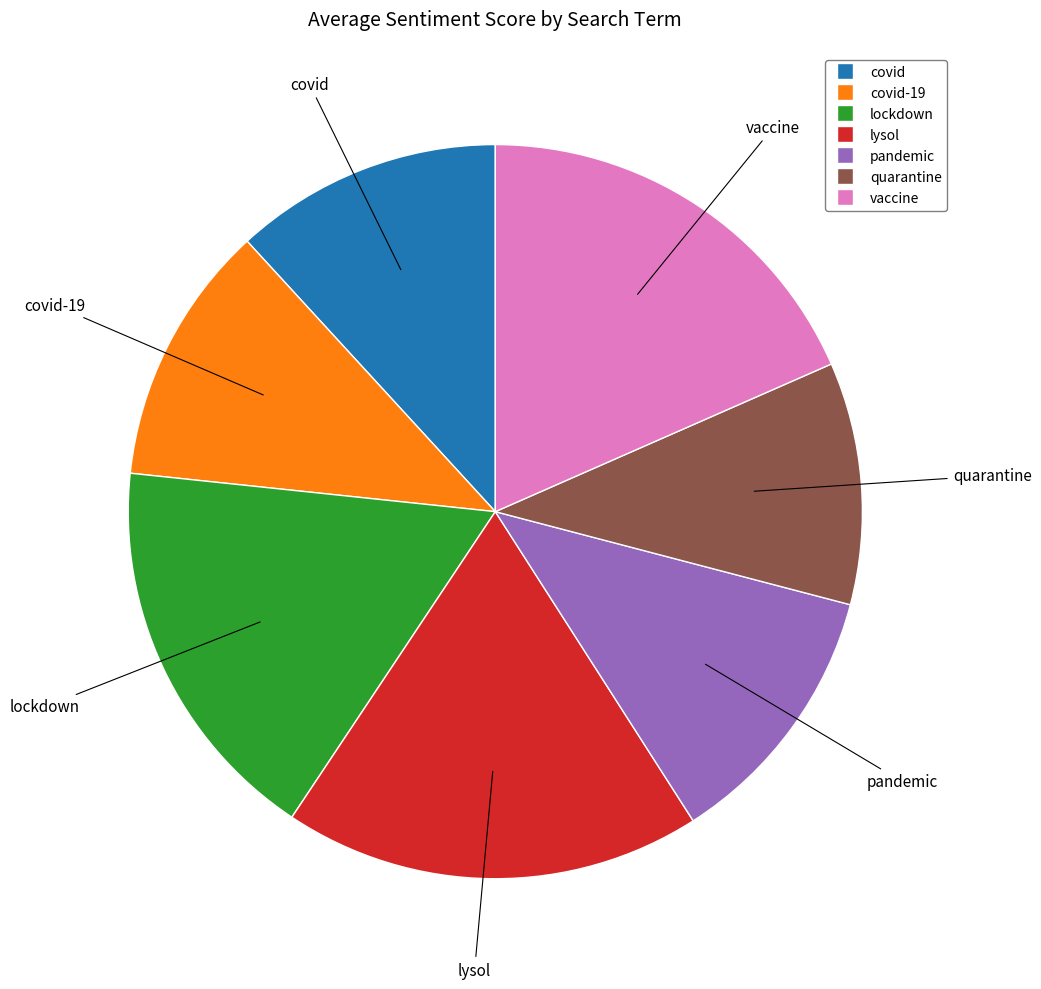

Does any single category account for the majority?

No